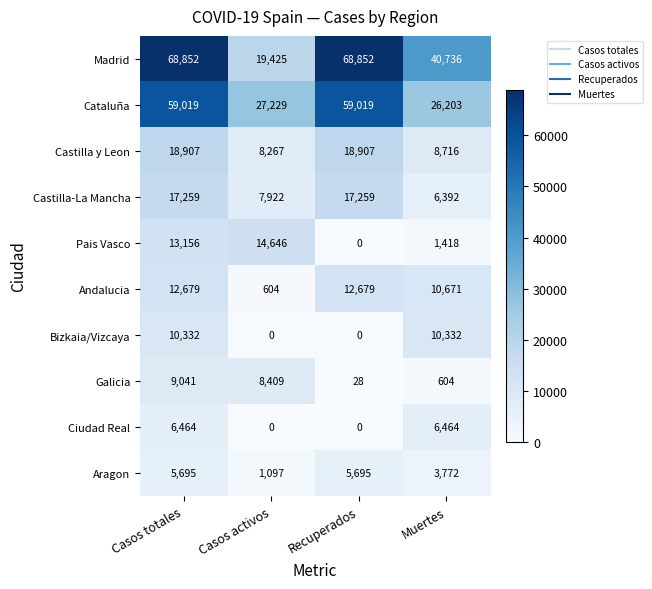

What is the difference between the second highest and minimum values in the Andalucia series?

12075